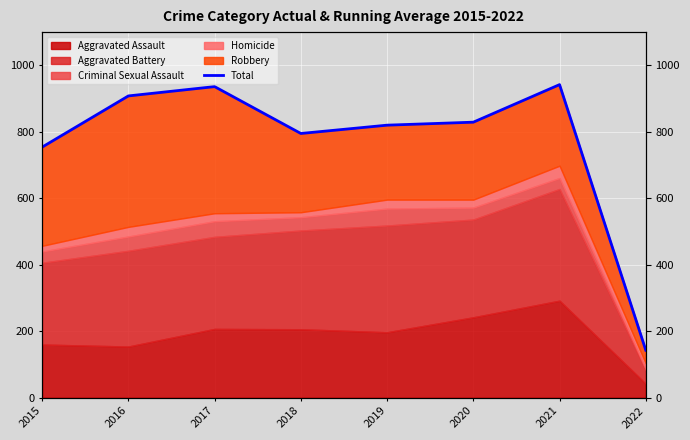

List the labels in order of value, smallest first.

2022, 2015, 2018, 2019, 2020, 2016, 2017, 2021